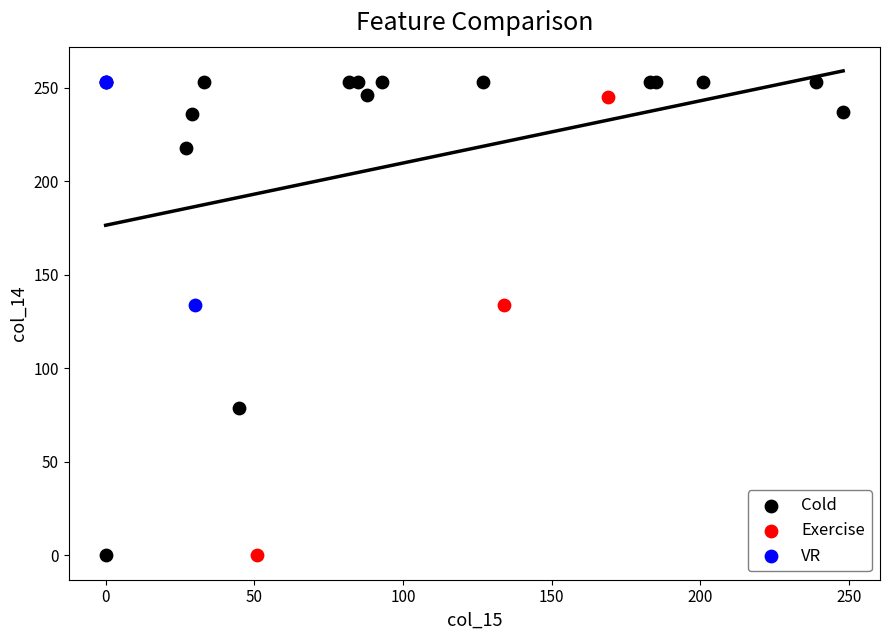

Which series has the widest spread of Y values?

Cold